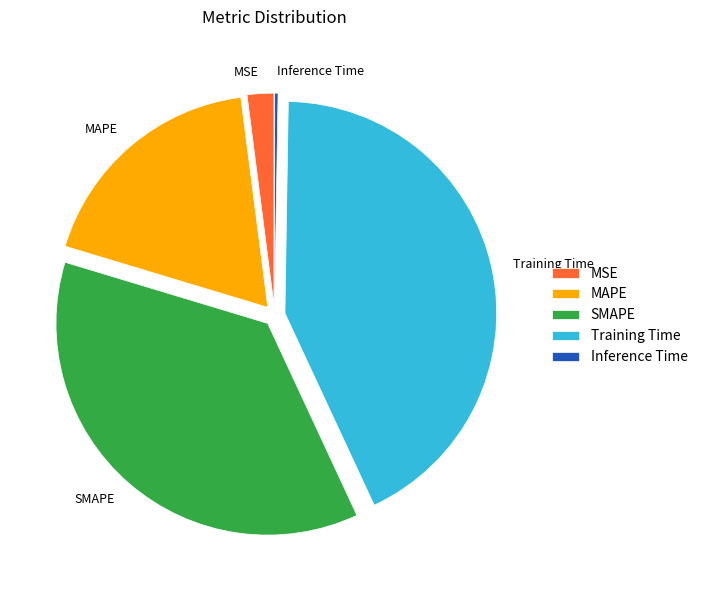

Approximately how many times larger is the value at MSE compared to MAPE?

0.1